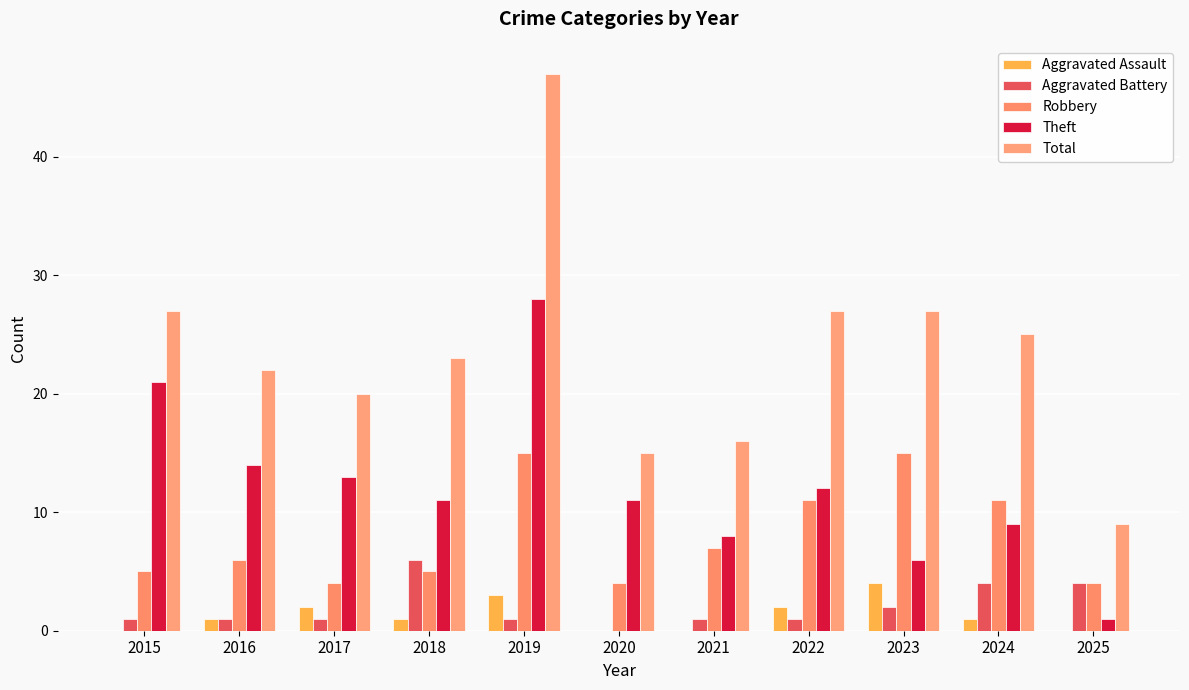

List the series in order of their peak value, highest first.

Total, Theft, Robbery, Aggravated Battery, Aggravated Assault